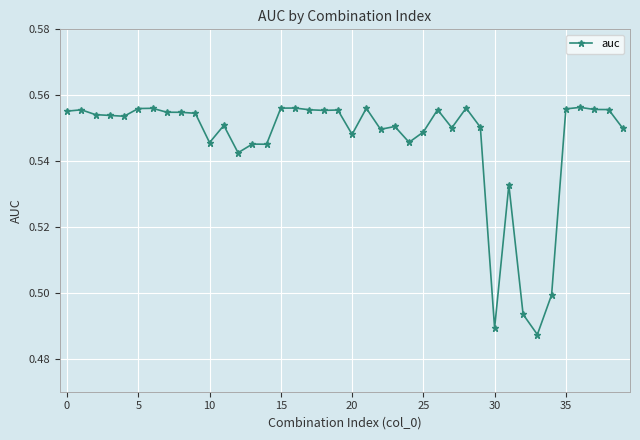

What is the sum of all values?

21.8